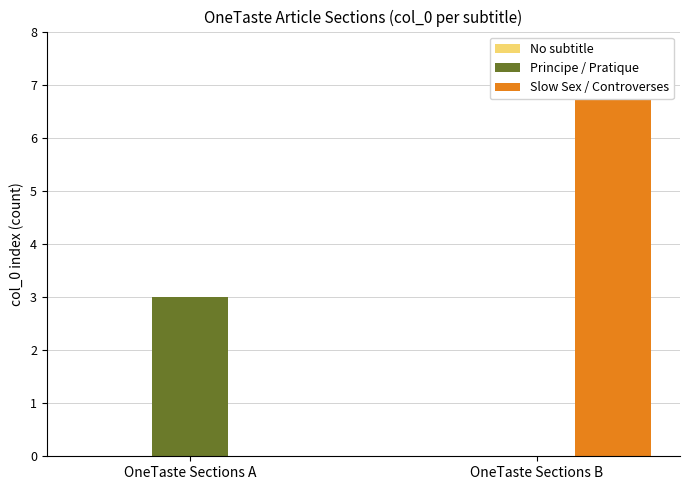

What is the total value across all series at OneTaste Sections B?

7